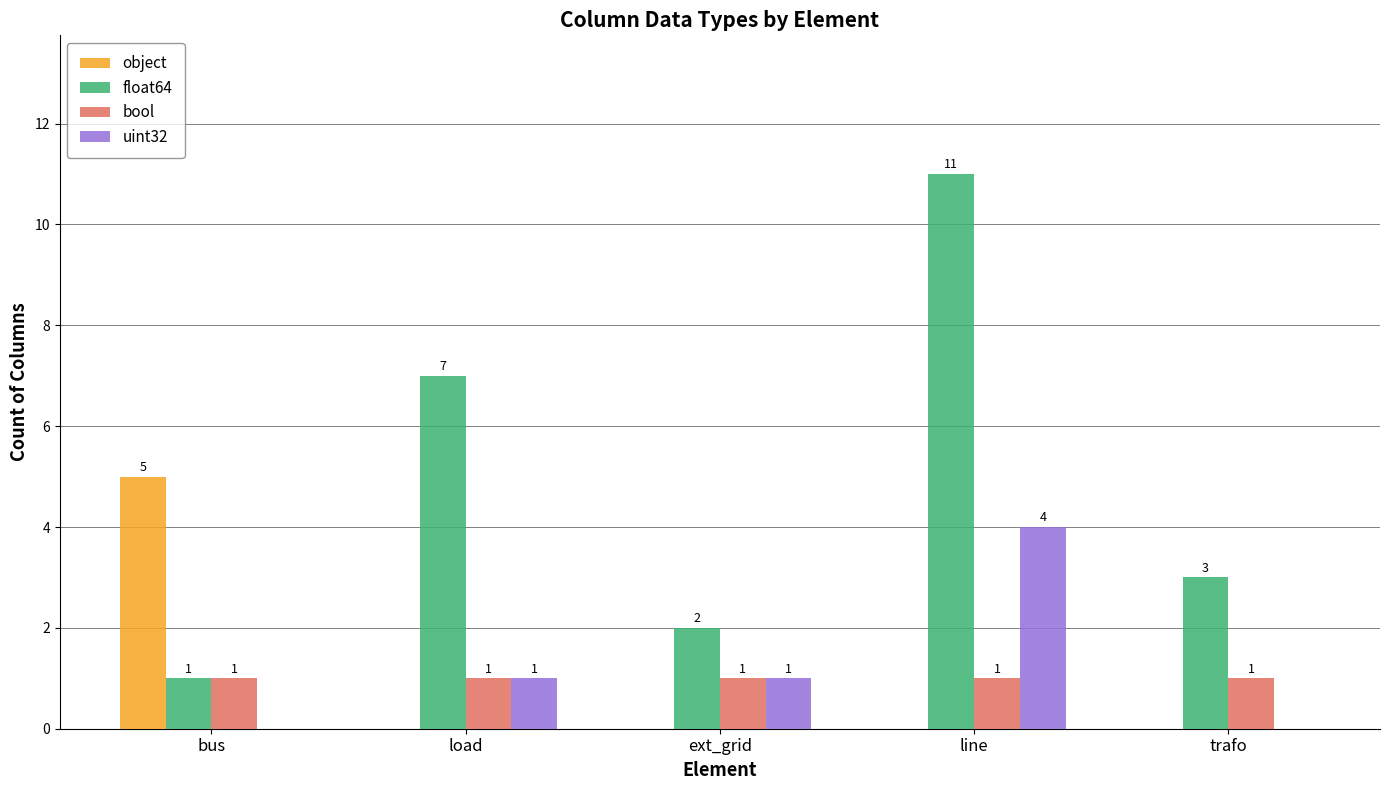

Between line and trafo, which series saw the biggest shift?

float64